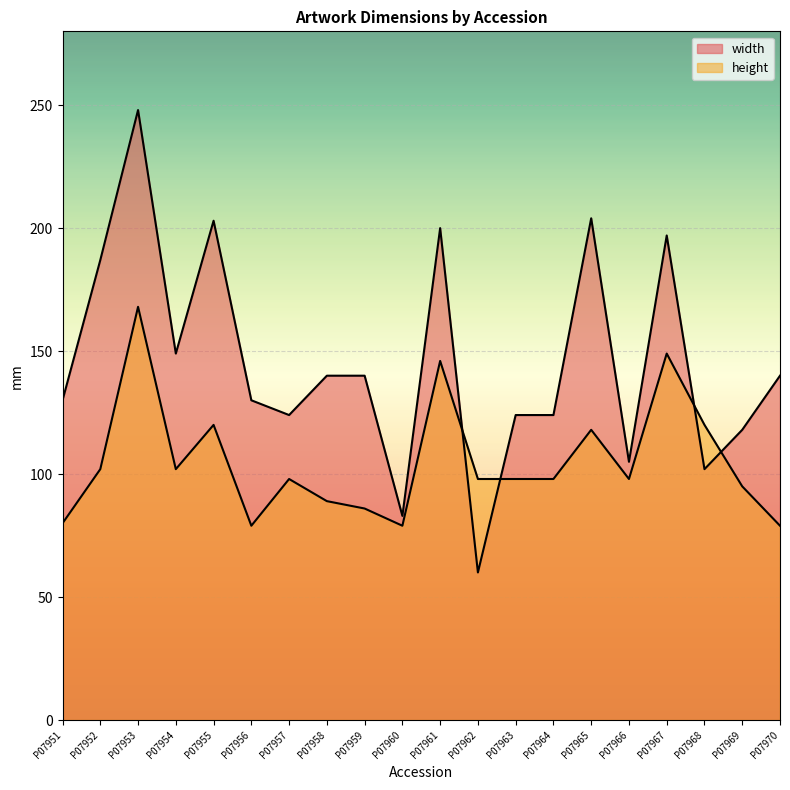

At which category does the chart reach its peak across all series?

P07953